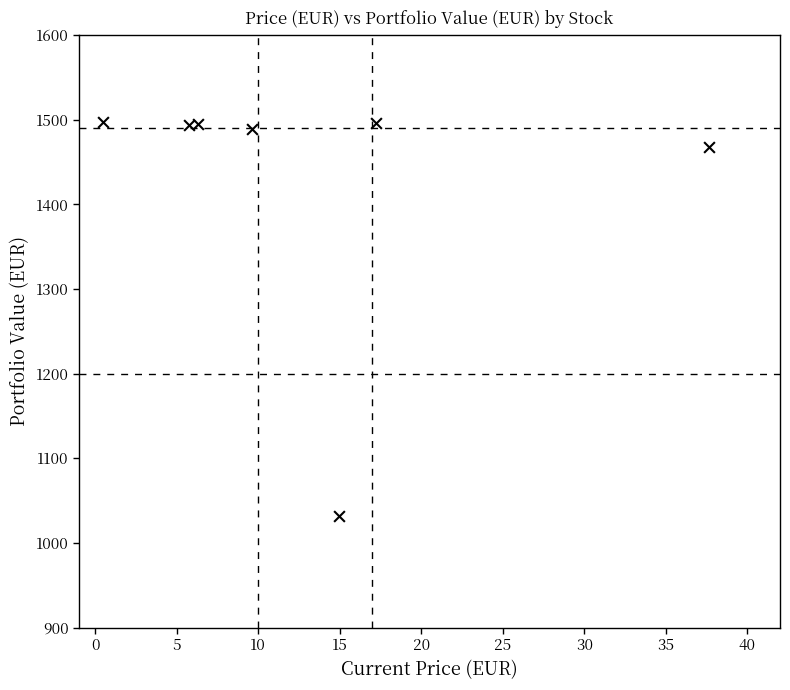

What is the average Y value?

1424.4